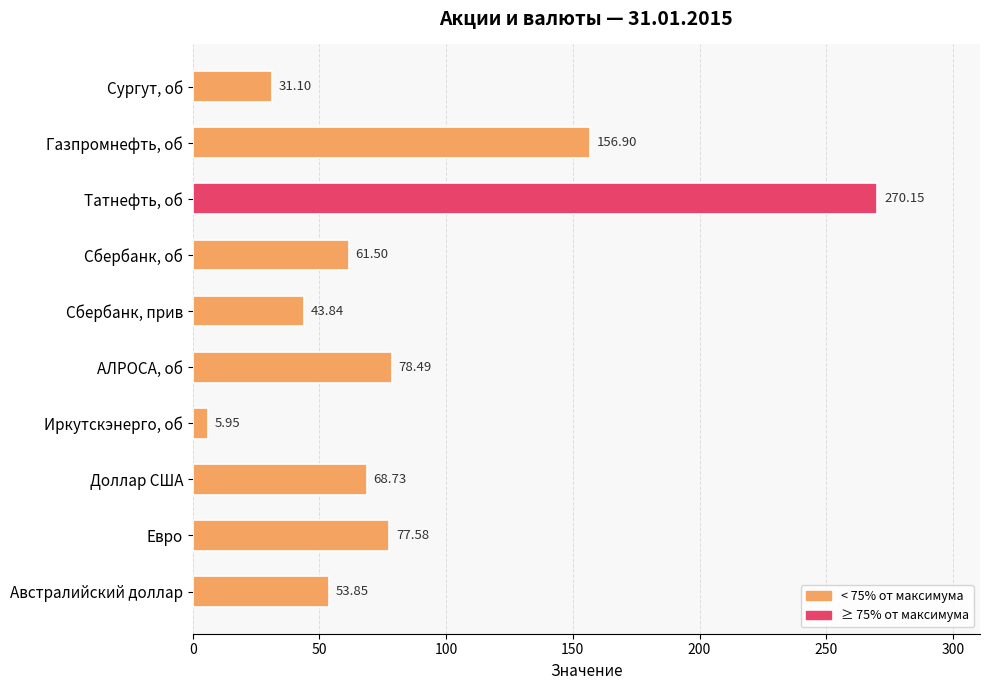

Does the chart contain any negative values?

No